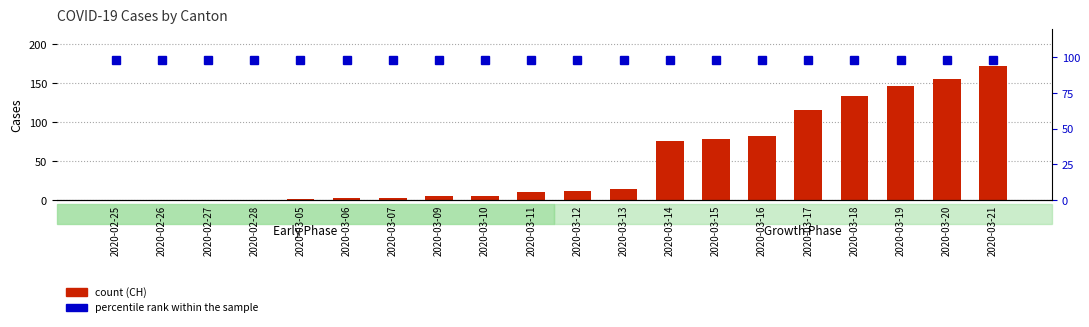

Reading left to right, transcribe all the data shown in this chart.

CH: 2020-02-25=0	2020-02-26=0	2020-02-27=0	2020-02-28=0	2020-03-05=2	2020-03-06=3	2020-03-07=3	2020-03-09=5	2020-03-10=6	2020-03-11=11	2020-03-12=12	2020-03-13=14	2020-03-14=76	2020-03-15=79	2020-03-16=82	2020-03-17=116	2020-03-18=134	2020-03-19=146	2020-03-20=155	2020-03-21=172
percentile rank within the sample: 2020-02-25=98	2020-02-26=98	2020-02-27=98	2020-02-28=98	2020-03-05=98	2020-03-06=98	2020-03-07=98	2020-03-09=98	2020-03-10=98	2020-03-11=98	2020-03-12=98	2020-03-13=98	2020-03-14=98	2020-03-15=98	2020-03-16=98	2020-03-17=98	2020-03-18=98	2020-03-19=98	2020-03-20=98	2020-03-21=98